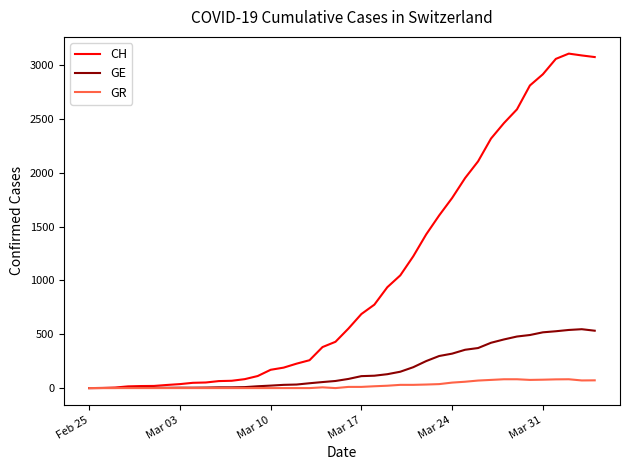

Which series has the largest total across all categories?

CH